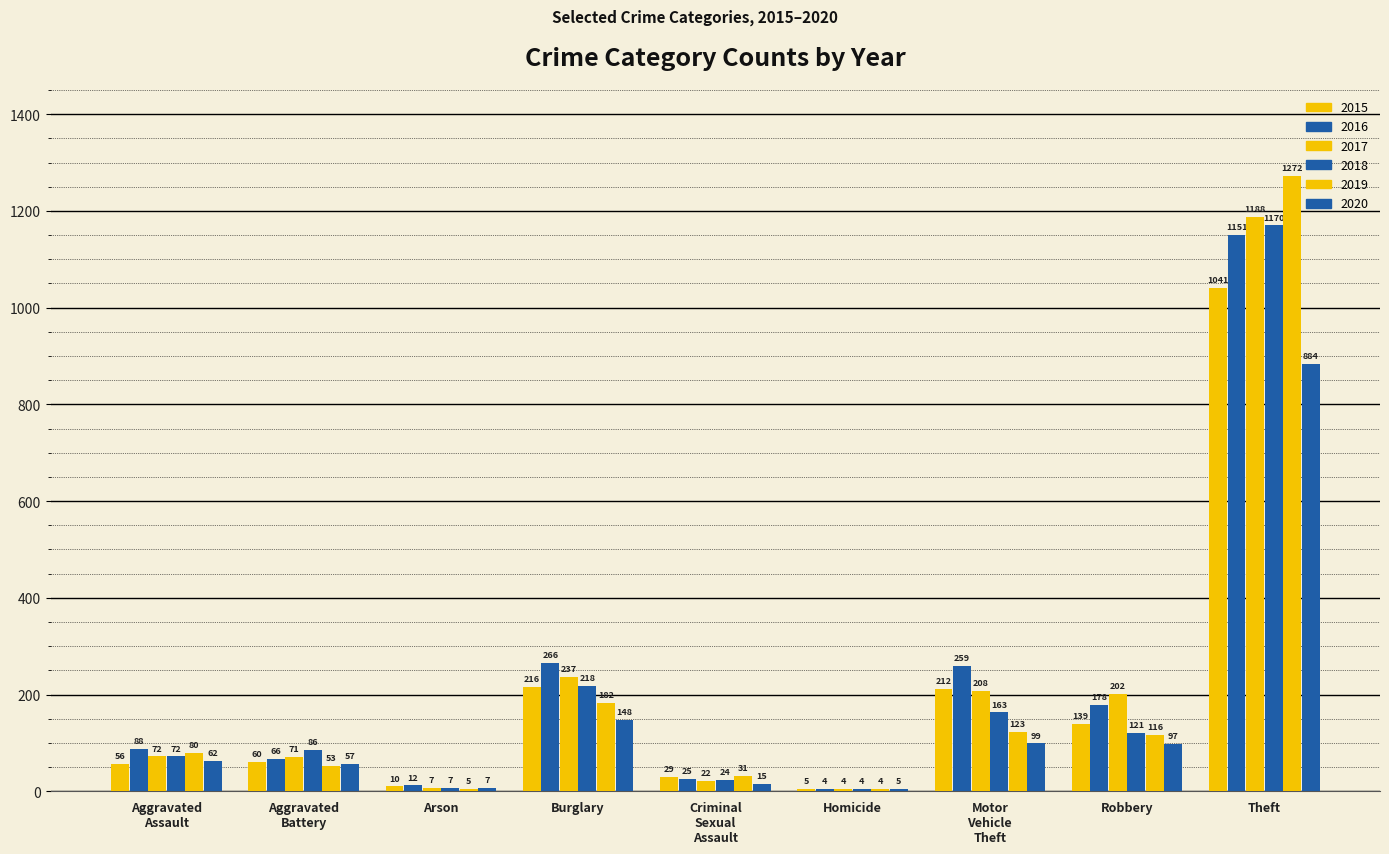

True or false: 2015 has a value of 2 at Homicide.

False